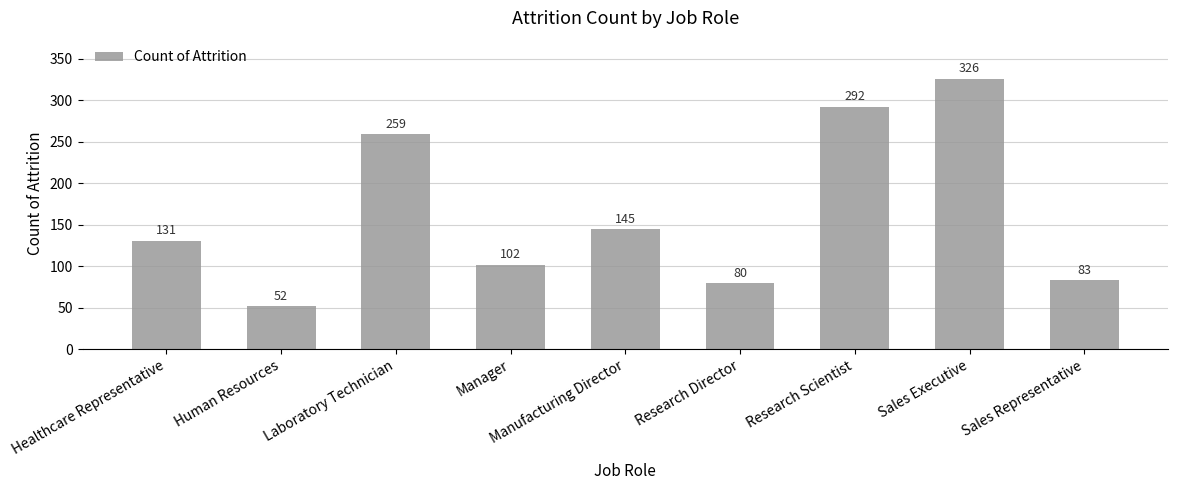

What position from the right is Manager?

6